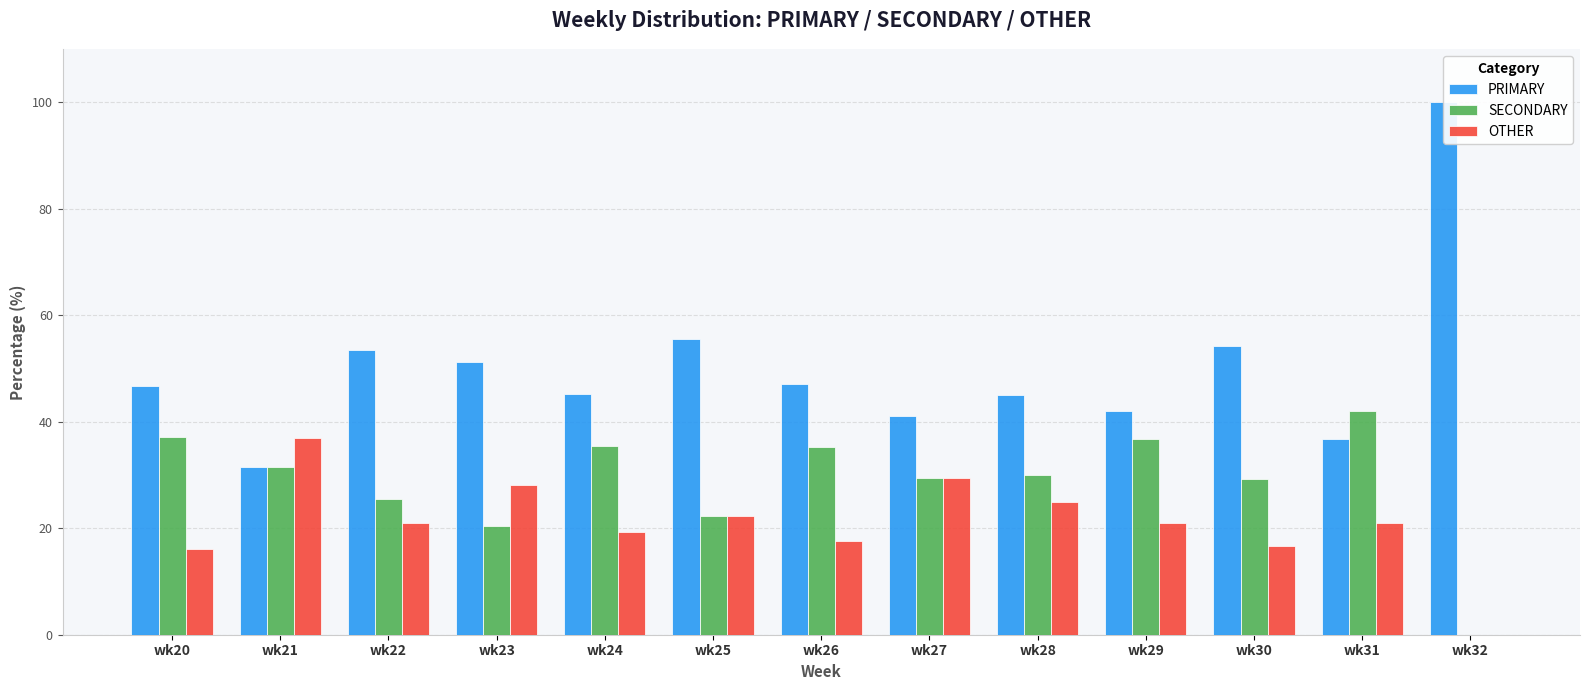

What is the sum of all PRIMARY values?

650.1